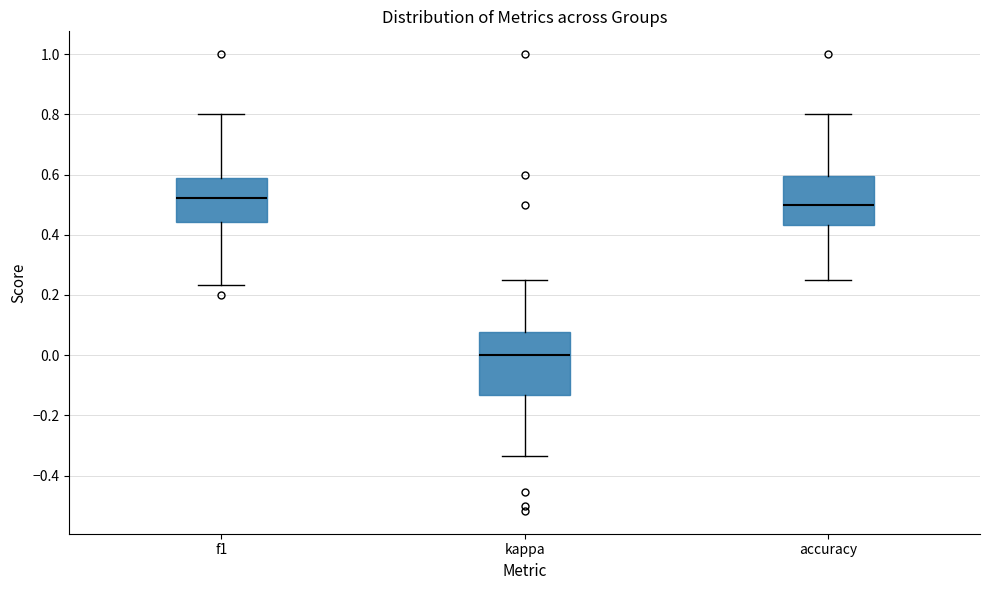

Reading left to right, transcribe this box plot: for each box, give where its median line is, the range the box spans, and where its two whiskers end, as read against the y-axis. The values are not printed on the chart, so give them approximately, as read against the axis.

f1: median 0.52, box 0.44 to 0.58, whiskers 0.24 to 0.80
kappa: median 0.00, box -0.14 to 0.08, whiskers -0.34 to 0.26
accuracy: median 0.50, box 0.44 to 0.60, whiskers 0.26 to 0.80